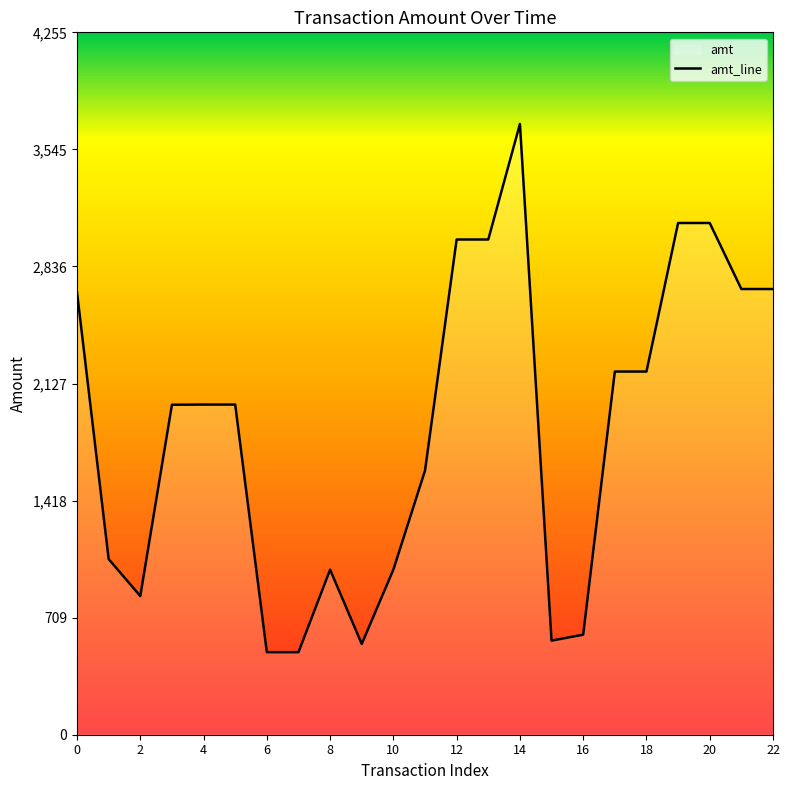

Which label corresponds to the largest value in the chart?

14